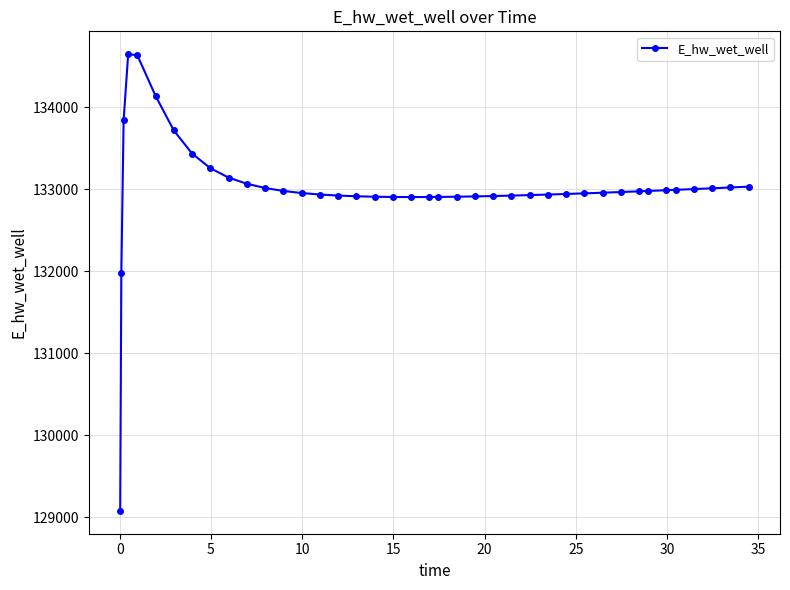

What is the sum of all values?

5320561.6